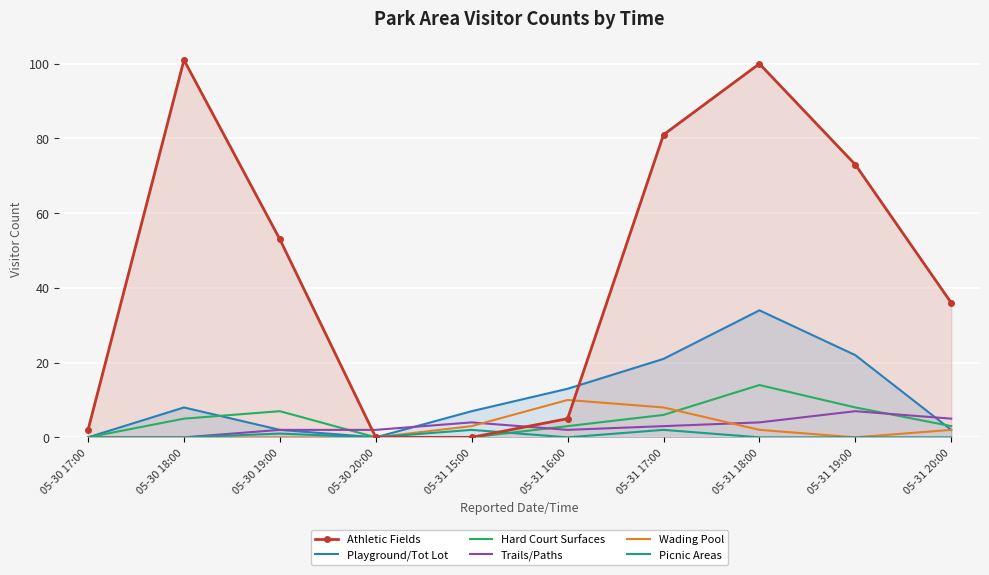

At which category is the sum across all series the highest?

05-31 18:00